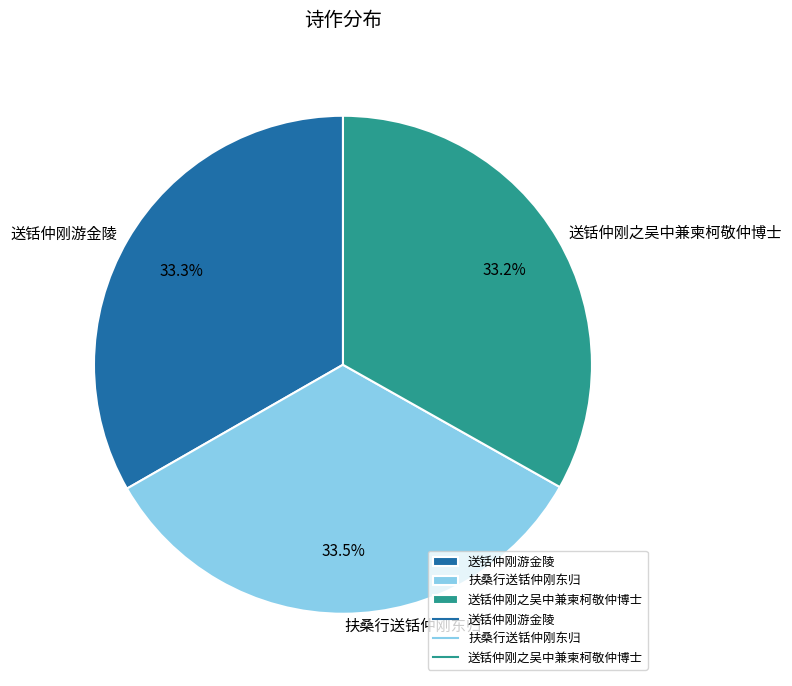

Approximately how many times larger is the value at 送铦仲刚之吴中兼柬柯敬仲博士 compared to 送铦仲刚游金陵?

1.0